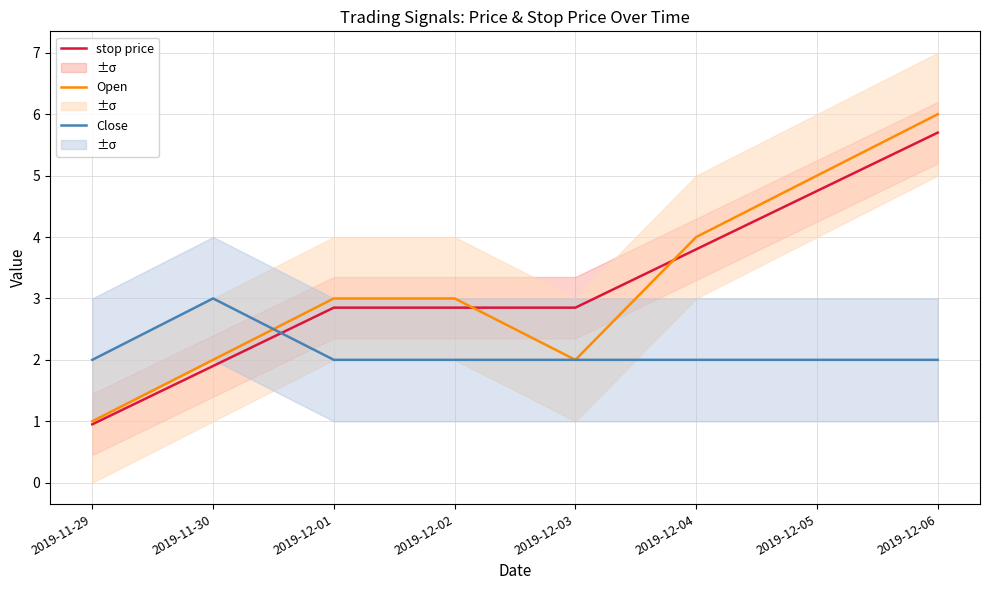

The stop price series shows 5.1 at 2019-12-03. True or false?

False